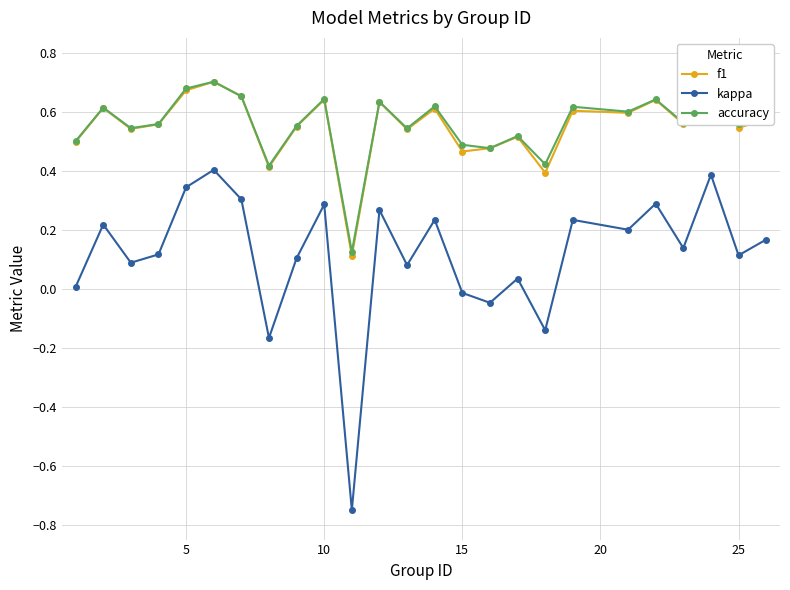

True or false: kappa and f1 cross at least once.

False